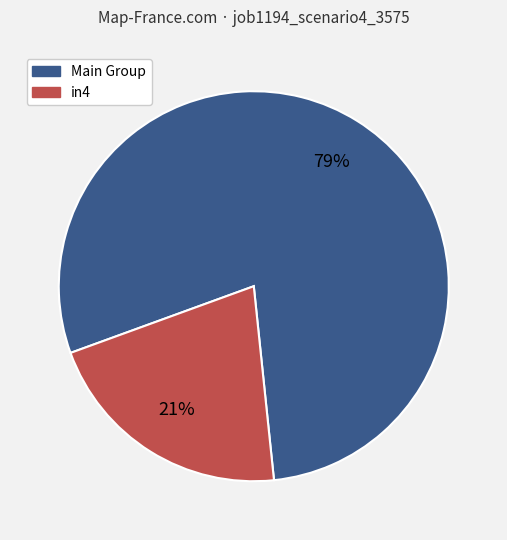

To the nearest percent, what is the average slice percentage?

50%